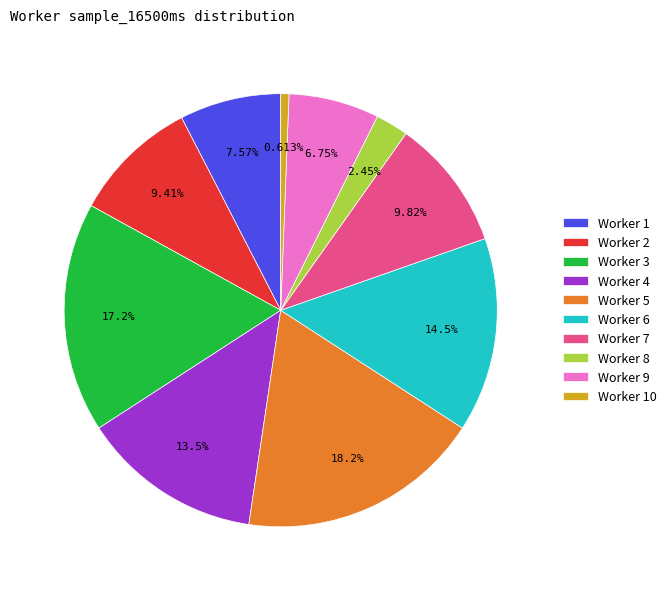

To the nearest percent, what is the average slice percentage?

10%